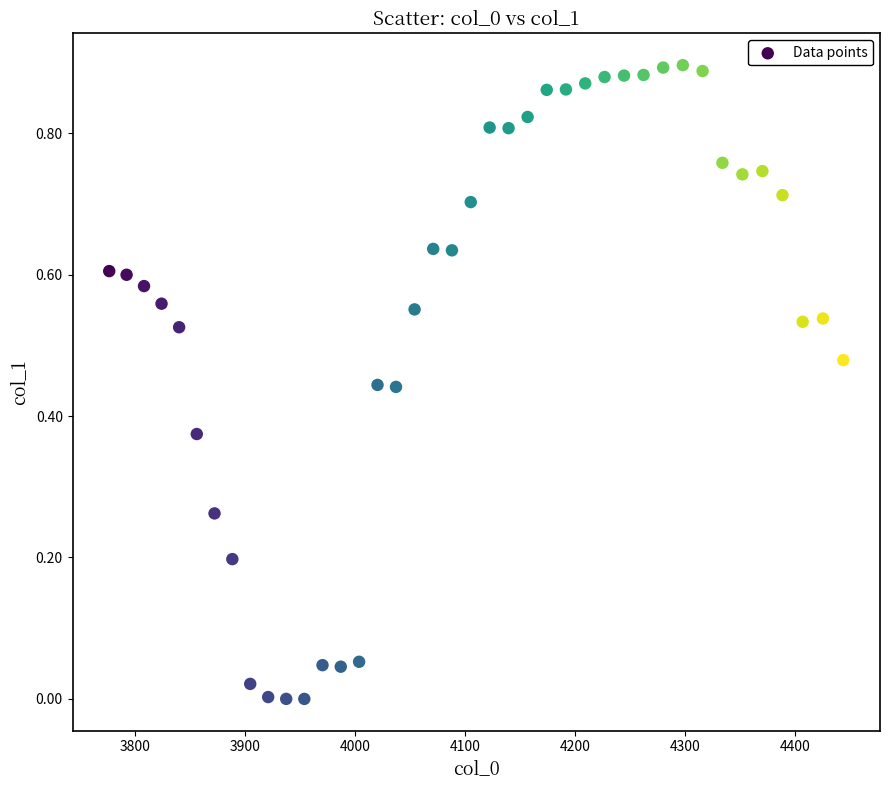

What is the range of X values (max minus min)?

667.4